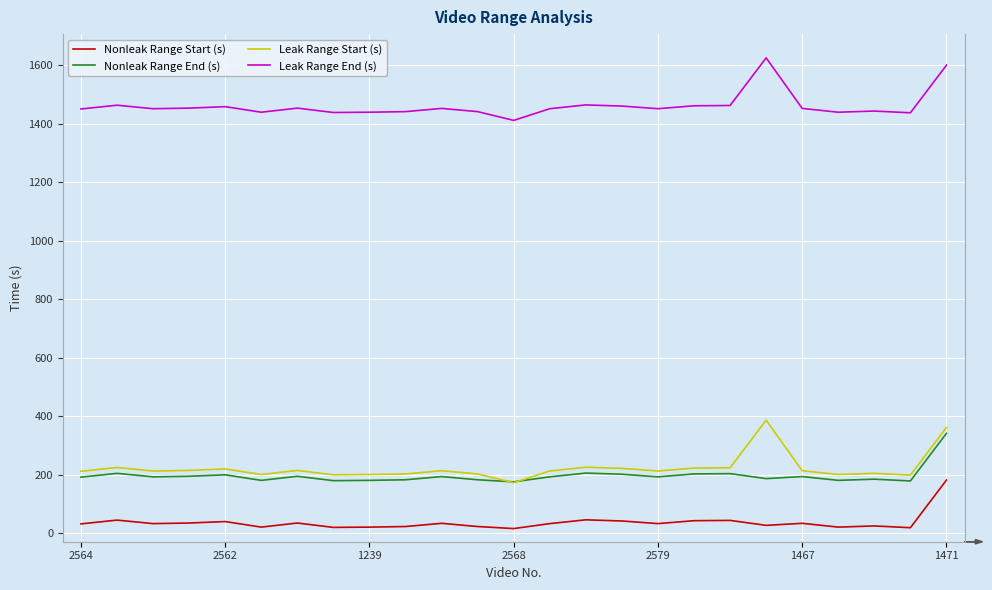

What are all the series names shown in the legend?

Nonleak Range Start (s), Nonleak Range End (s), Leak Range Start (s), Leak Range End (s)